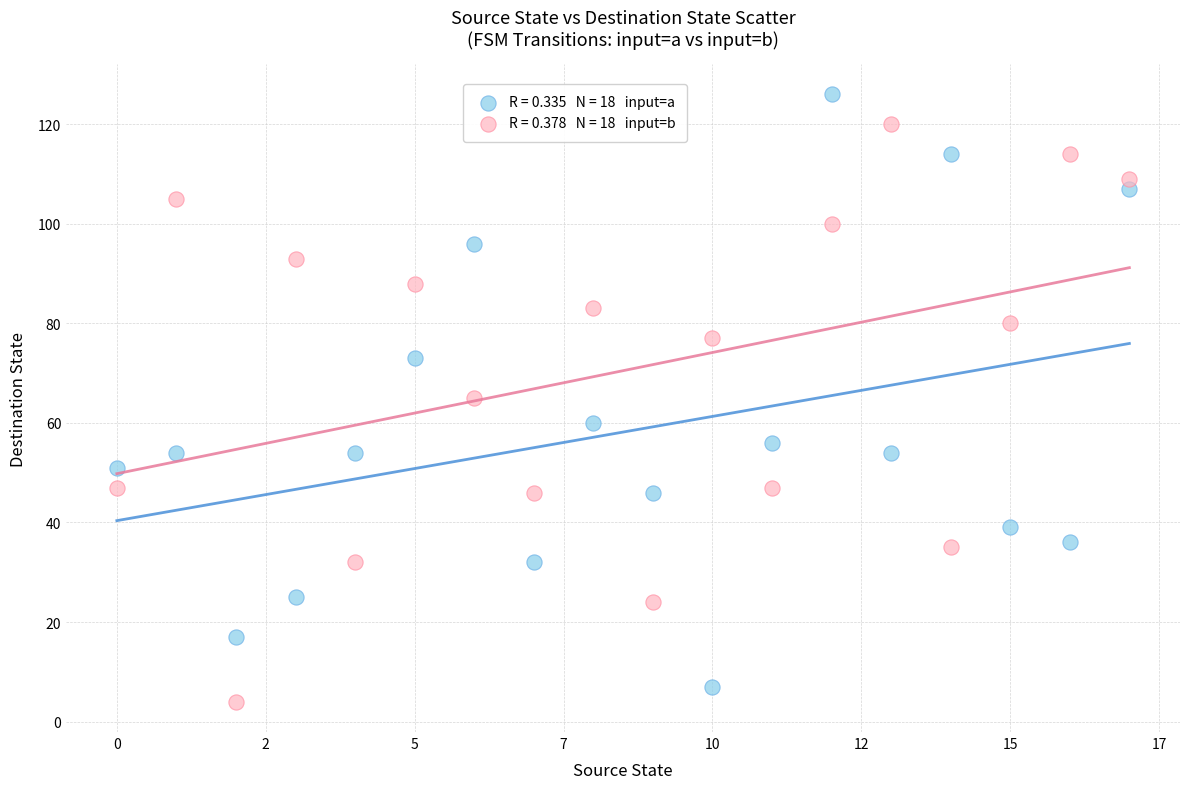

Across all data points, what is the range of Y values (max minus min)?

122